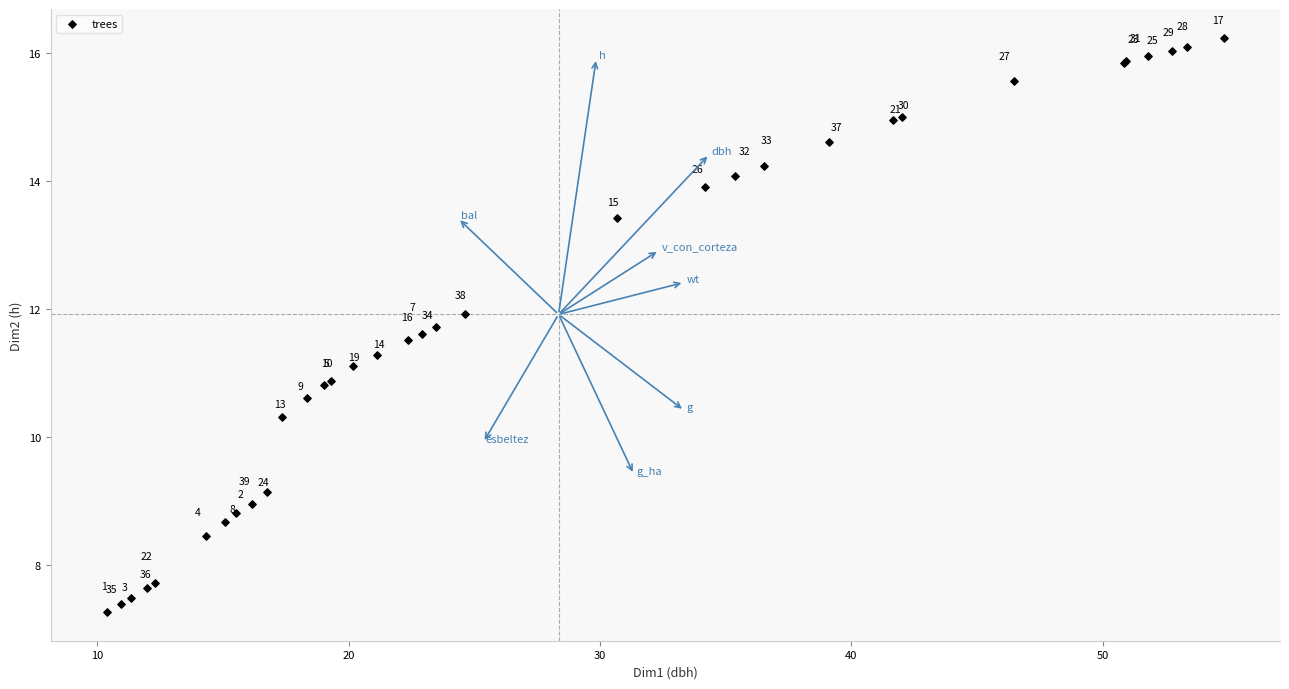

What Y value in the scatter plot is closest to 11?

11.1